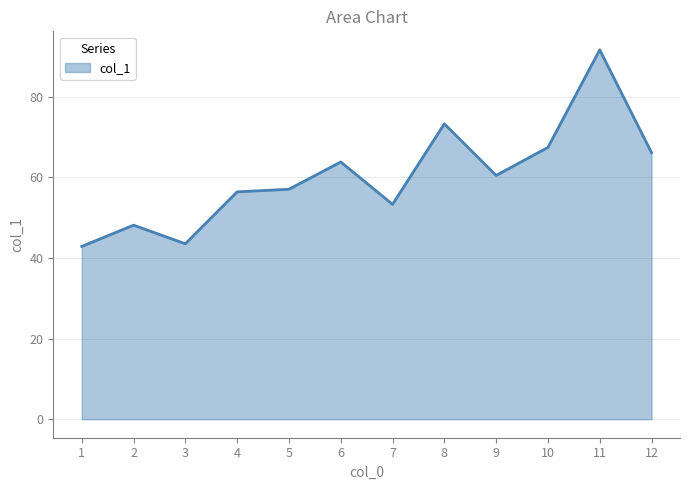

Where does the data first go above 60?

6